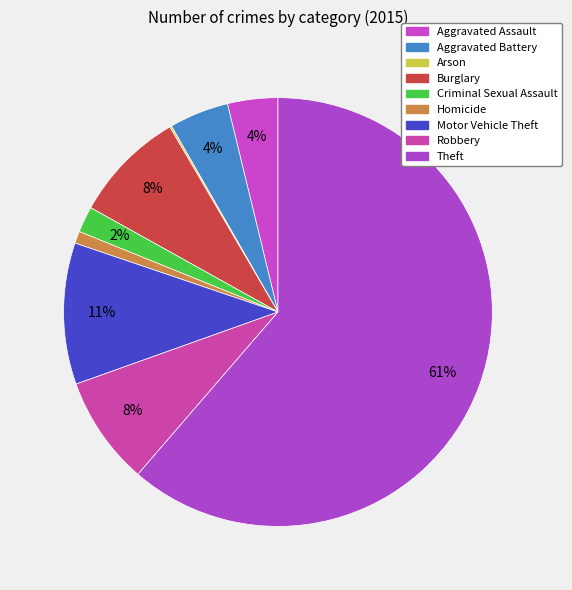

How many slices are in this pie chart?

9